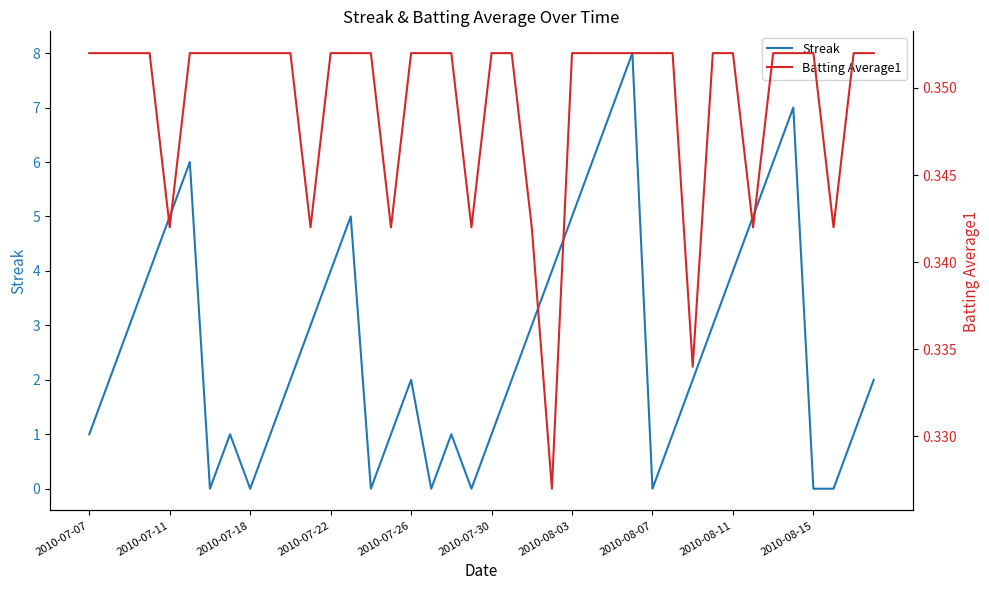

The value of Batting Average1 at 14 is 0.4. True or false?

True